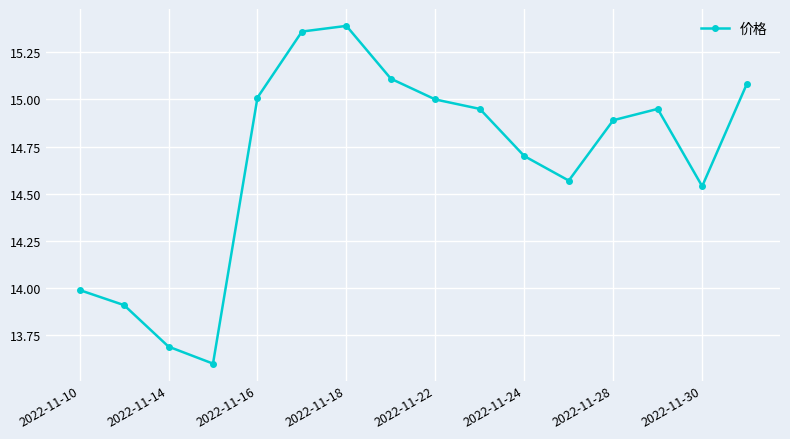

What is the value of the 11th point from the left?

14.7